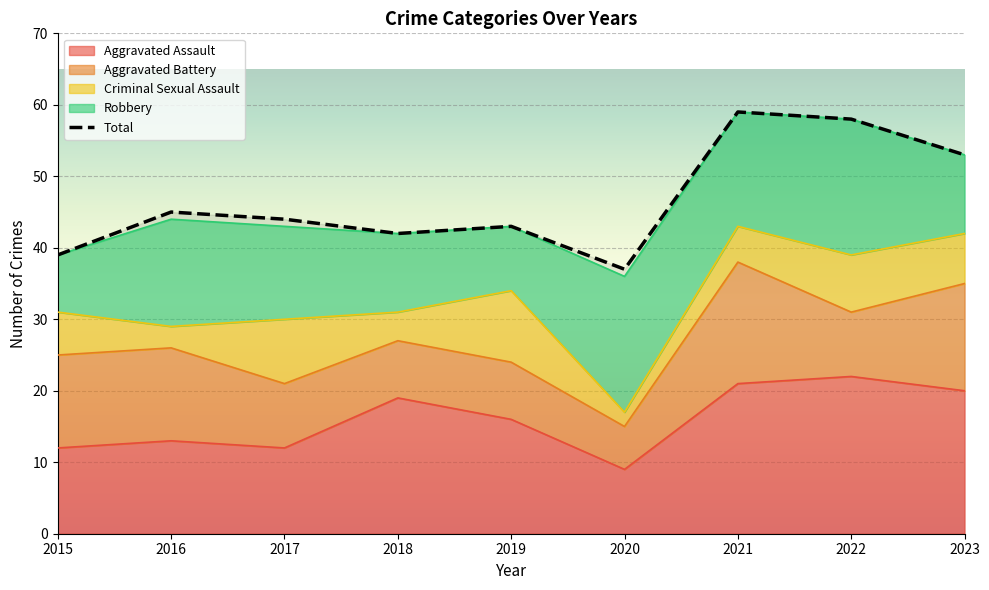

Does the chart display data point markers on the line(s)?

No